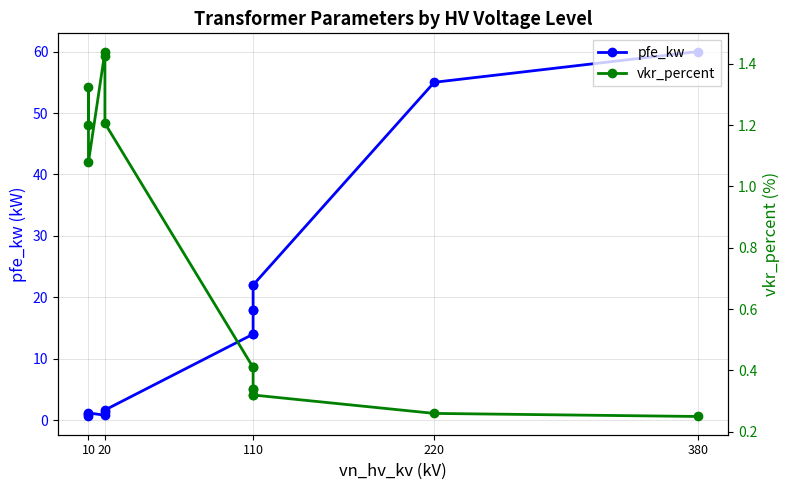

What is the maximum value for vkr_percent?

1.4